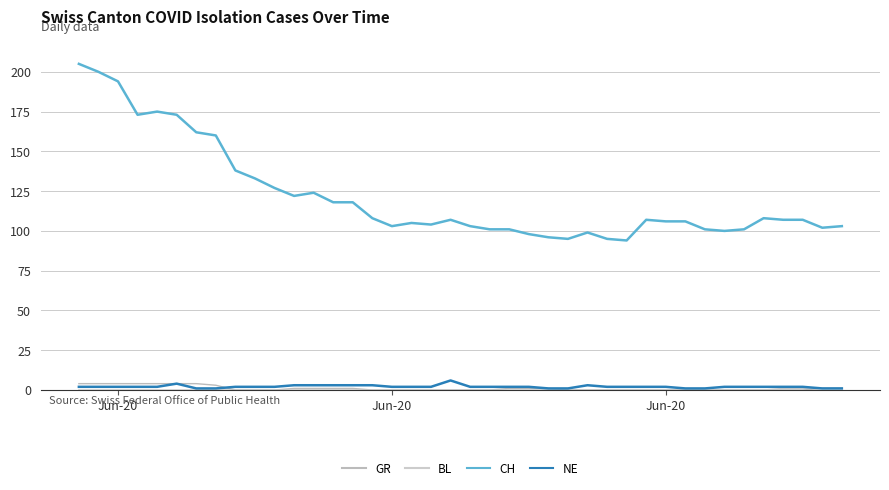

True or false: CH and BL cross at least once.

False